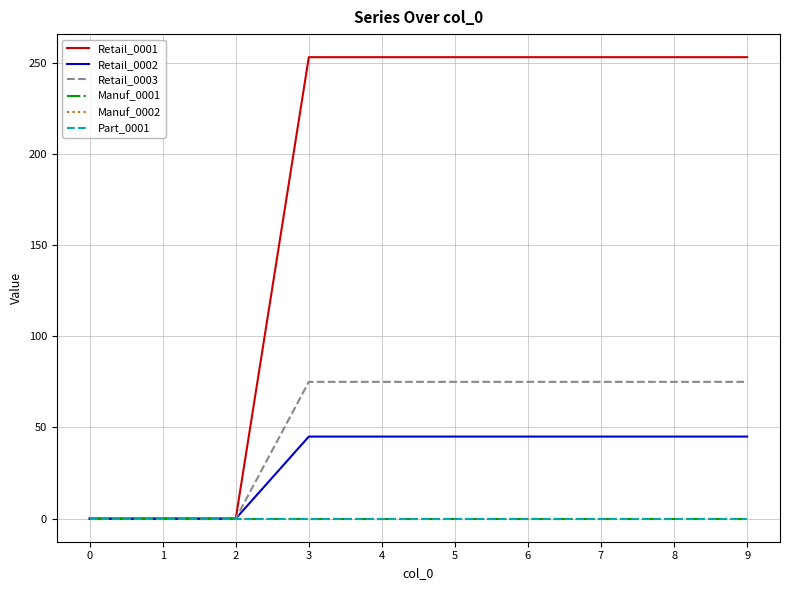

Is this an area chart (filled region under the line)?

No